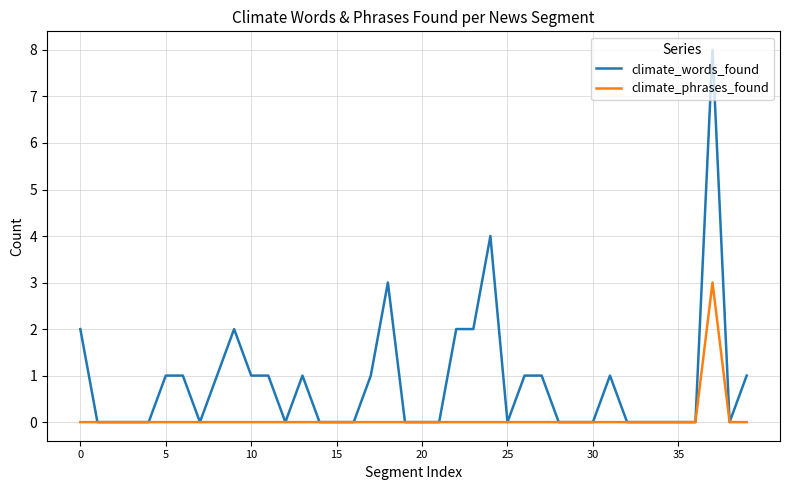

Rank the series by their maximum value, from highest to lowest.

climate_words_found, climate_phrases_found